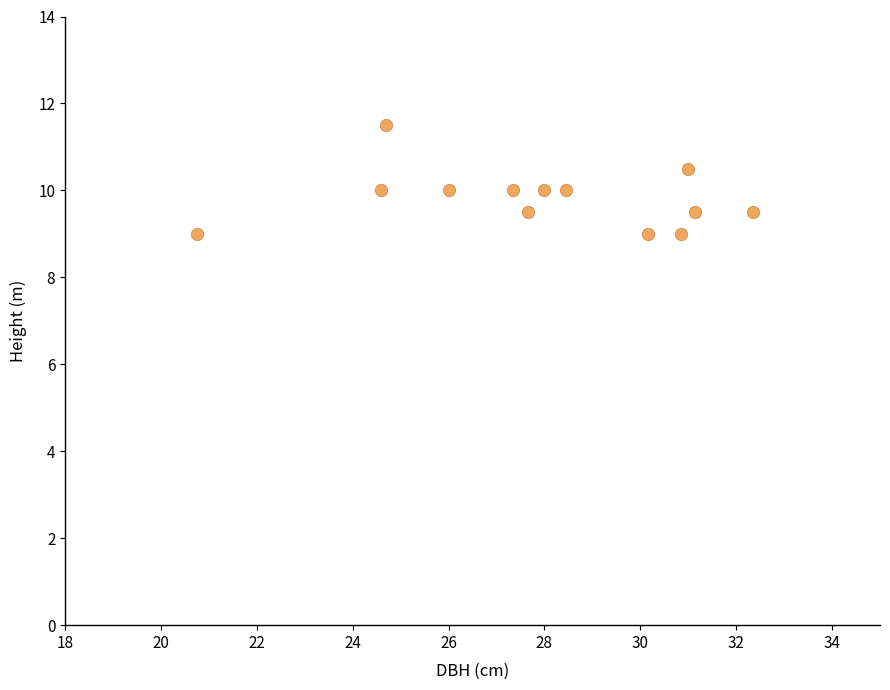

What is the range of X values (max minus min)?

11.6